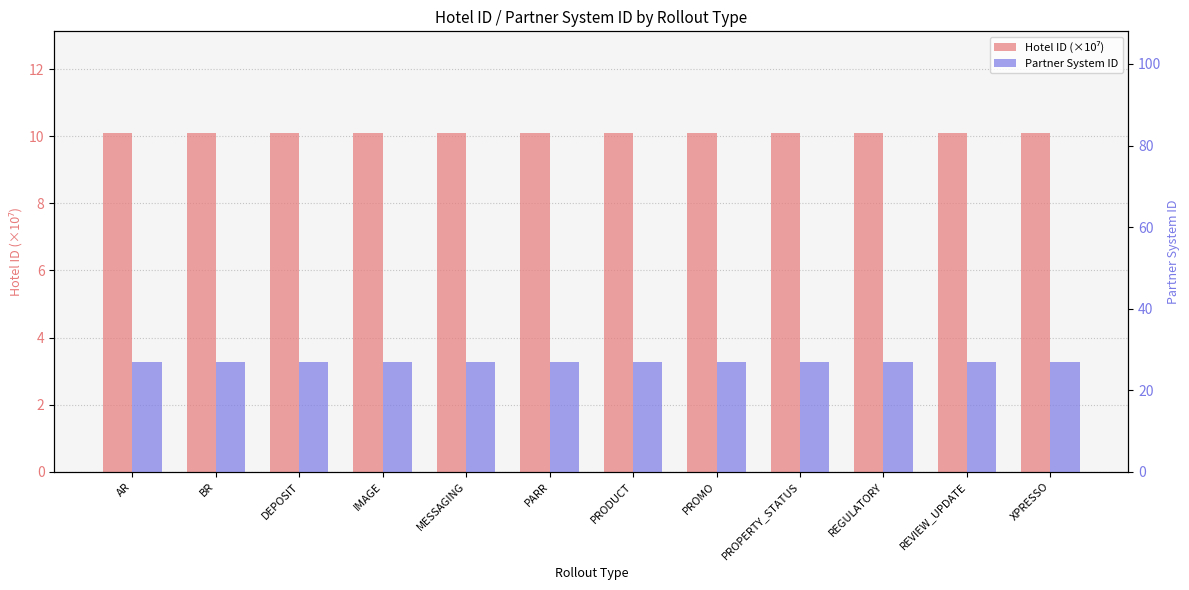

What is the label of the 6th bar from the left?

PARR